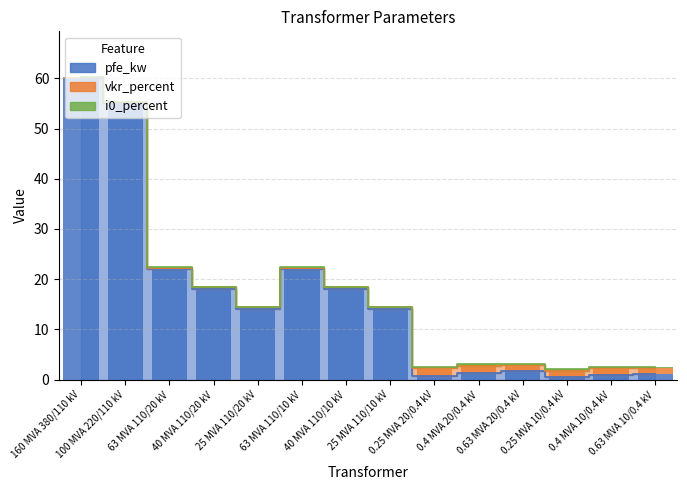

Reading left to right, list all the values displayed in this chart.

pfe_kw: 60.0	55.0	22.0	18.0	14.0	22.0	18.0	14.0	0.8	1.4	1.6	0.6	0.9	1.2
vkr_percent: 0.2	0.3	0.3	0.3	0.4	0.3	0.3	0.4	1.4	1.4	1.2	1.2	1.3	1.1
i0_percent: 0.1	0.1	0.0	0.0	0.1	0.0	0.0	0.1	0.3	0.3	0.3	0.2	0.2	0.2